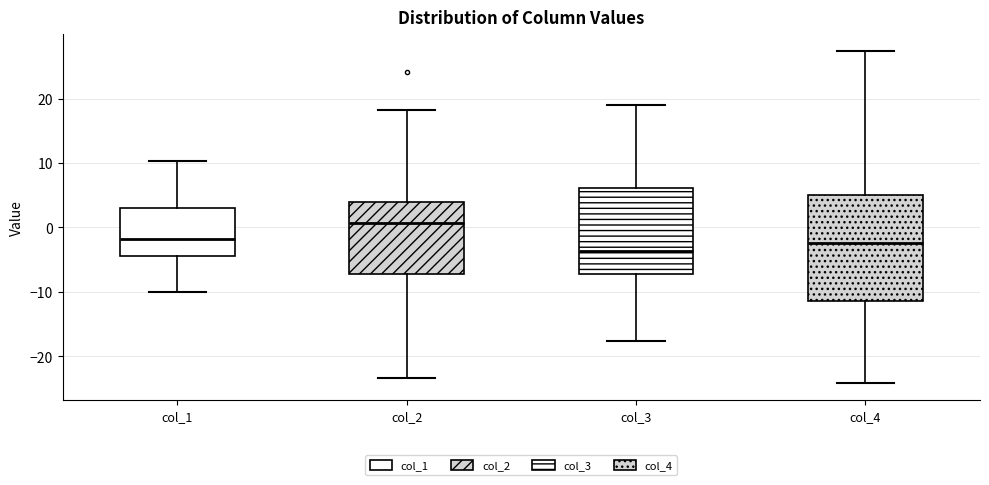

Which box's median line is the lowest?

col_3